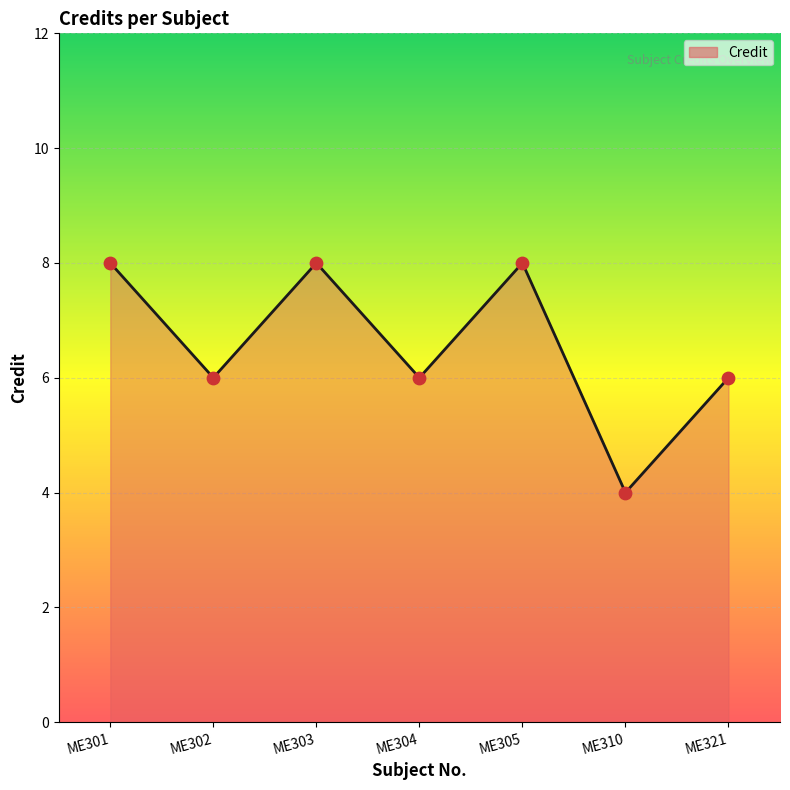

Approximately how many times larger is the value at ME302 compared to ME321?

1.0